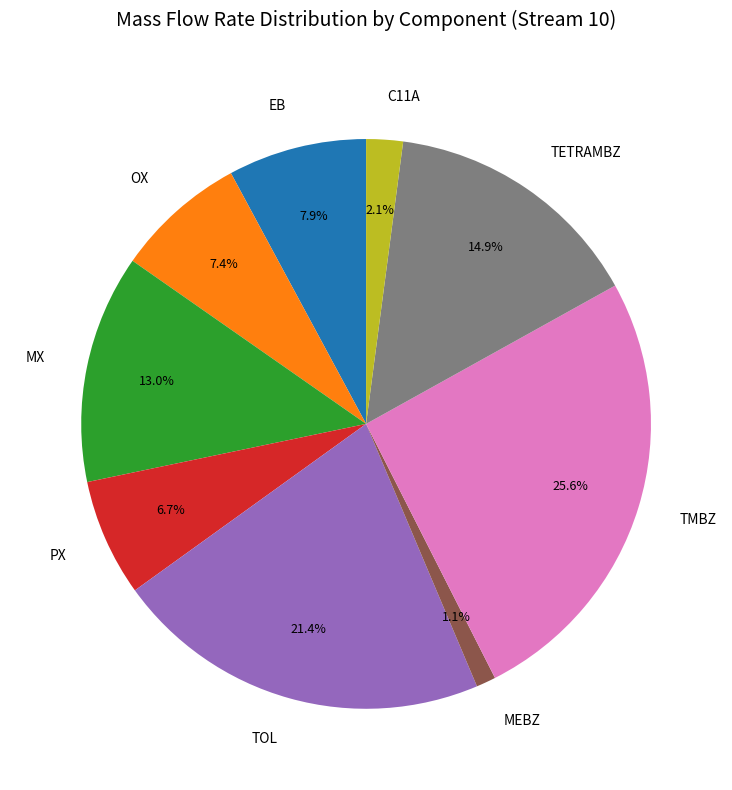

What is the smallest slice in the pie chart?

MEBZ